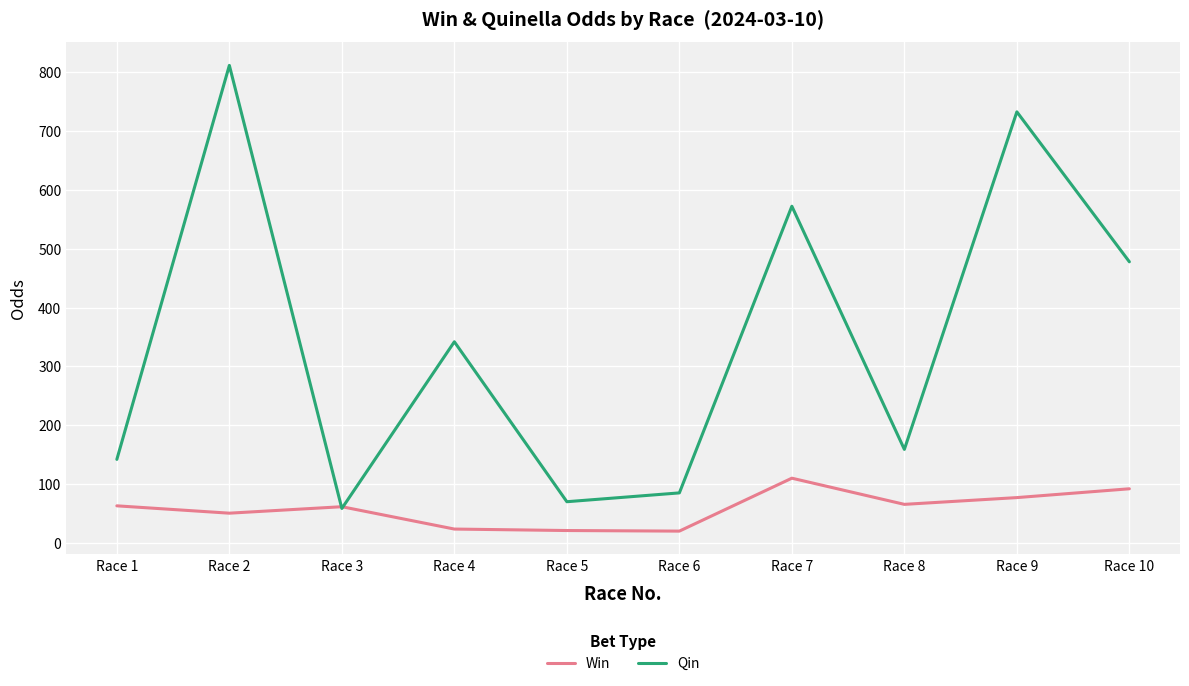

How many lines are shown in the chart?

2